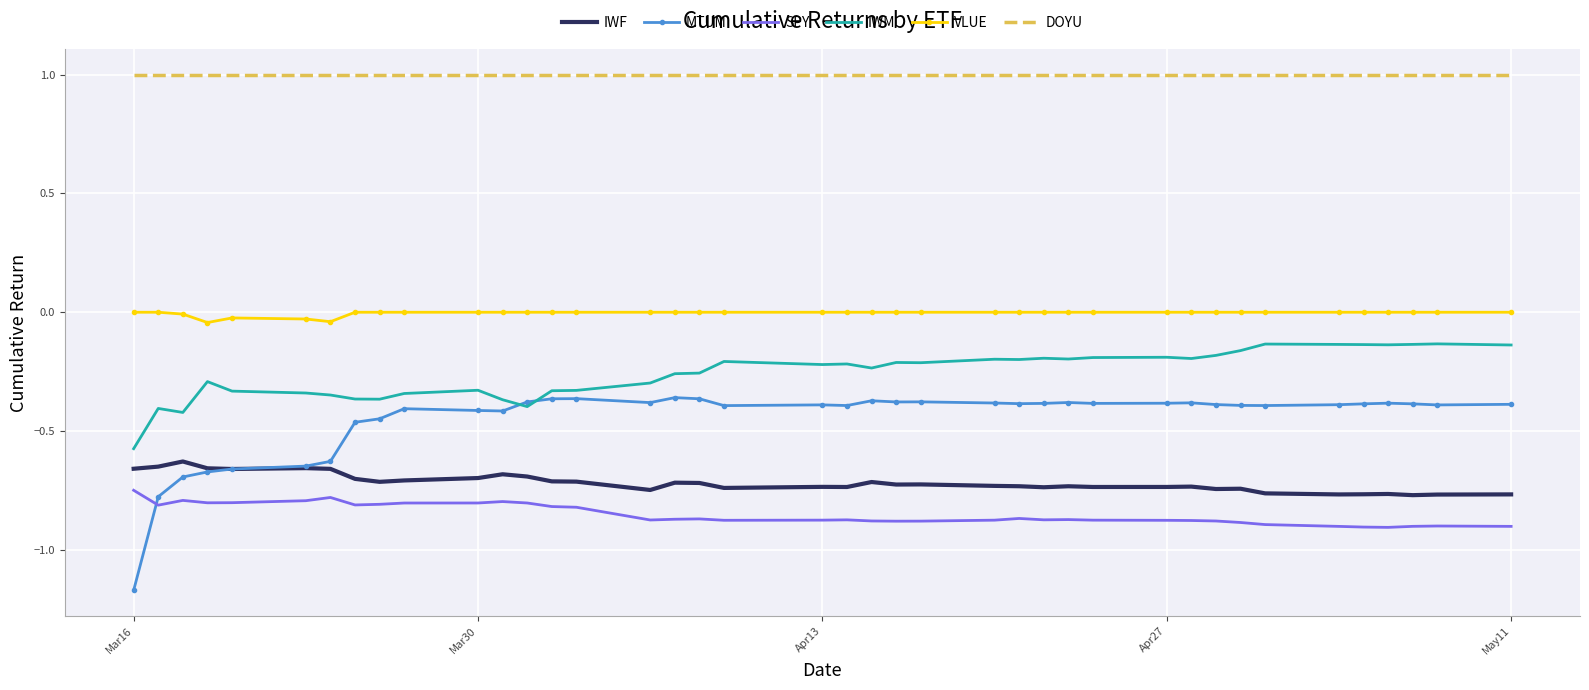

Which series has the largest total across all categories?

DOYU